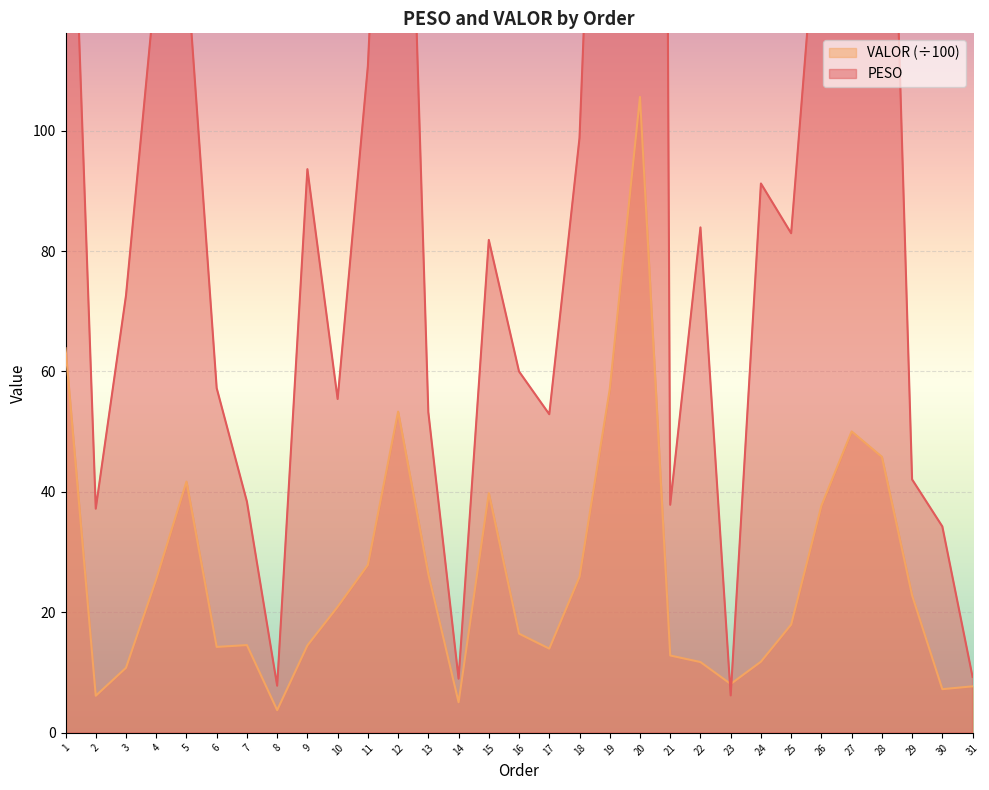

Which series ends up on top after the final intersection of VALOR and PESO?

PESO